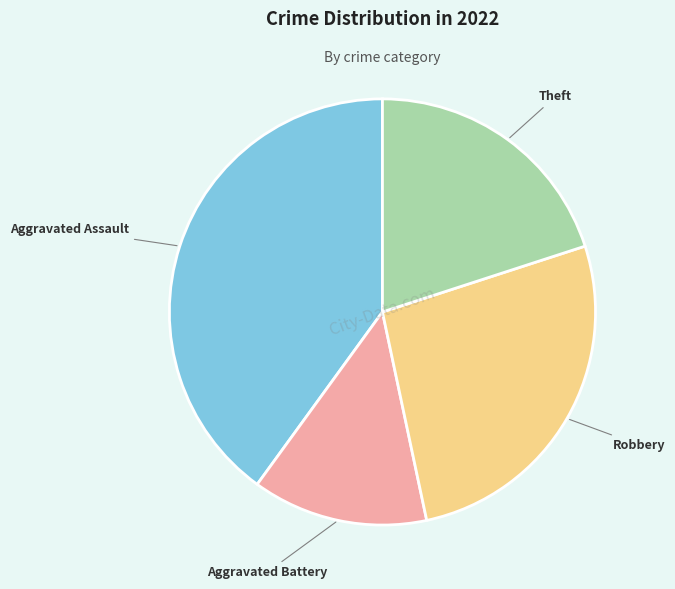

Does any single category account for the majority?

No